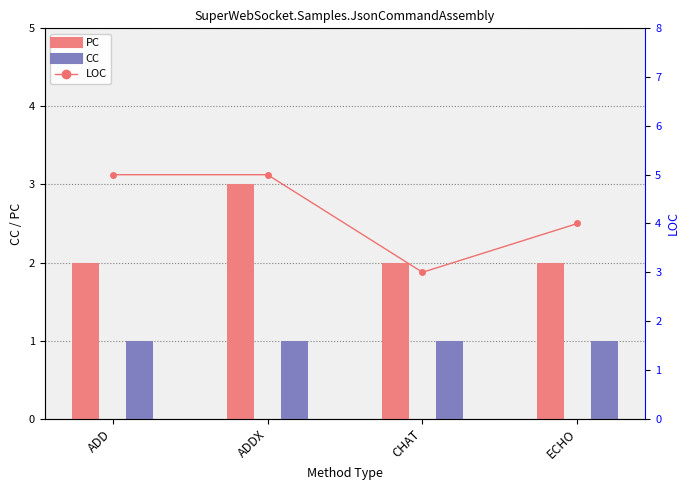

Are the bars horizontal?

No